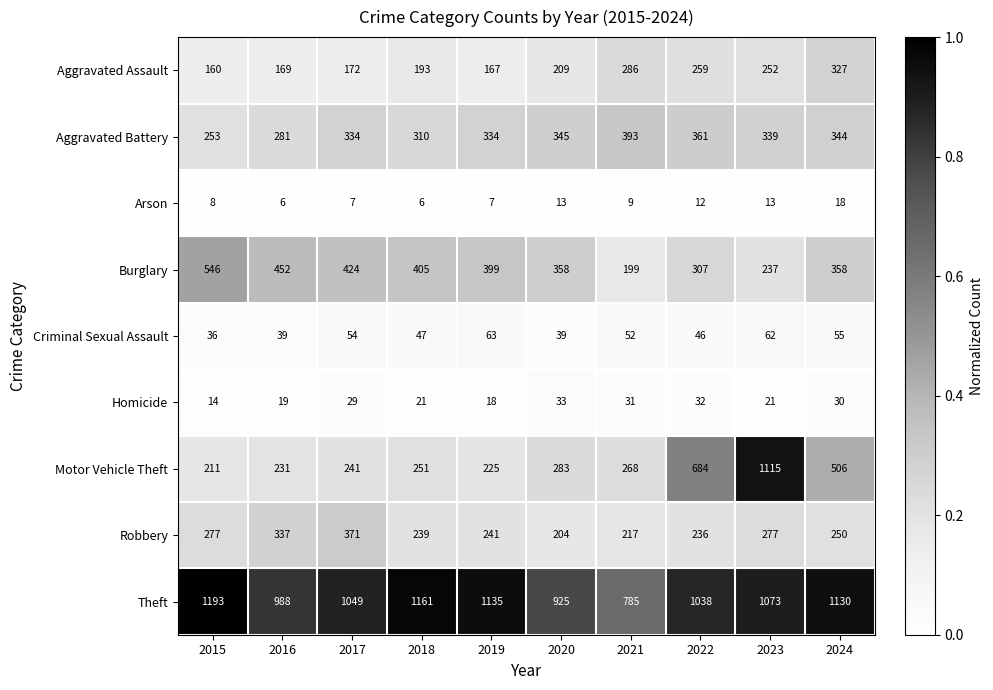

Read the Aggravated Assault value at 2021, to the nearest 50.

300